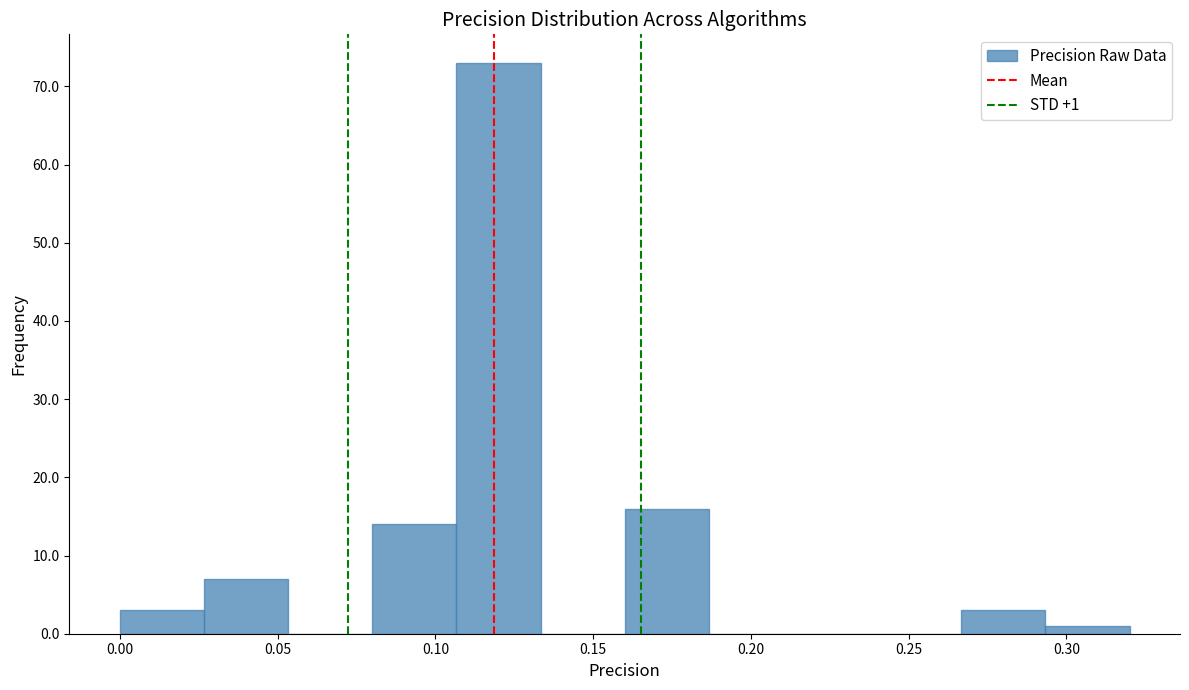

Which range on the x-axis has the tallest bar?

0.105 to 0.135